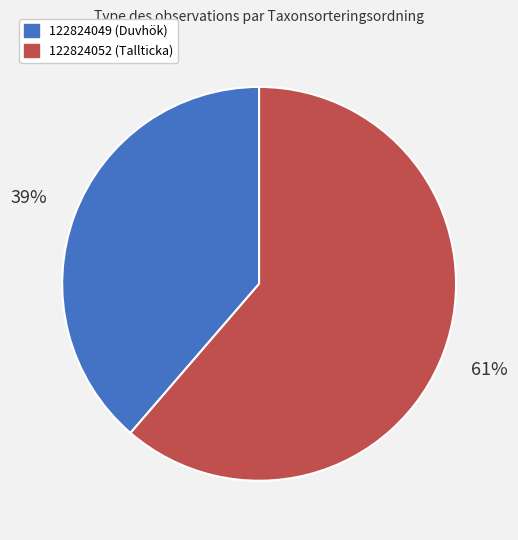

To the nearest percent, what is the combined percentage of 122824052 and 122824049?

100%